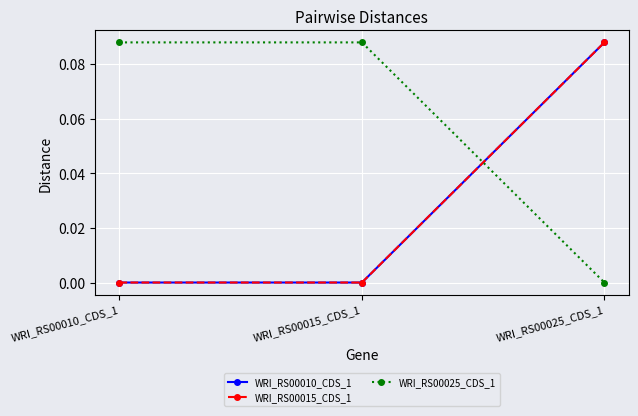

Is this an area chart (filled region under the line)?

No